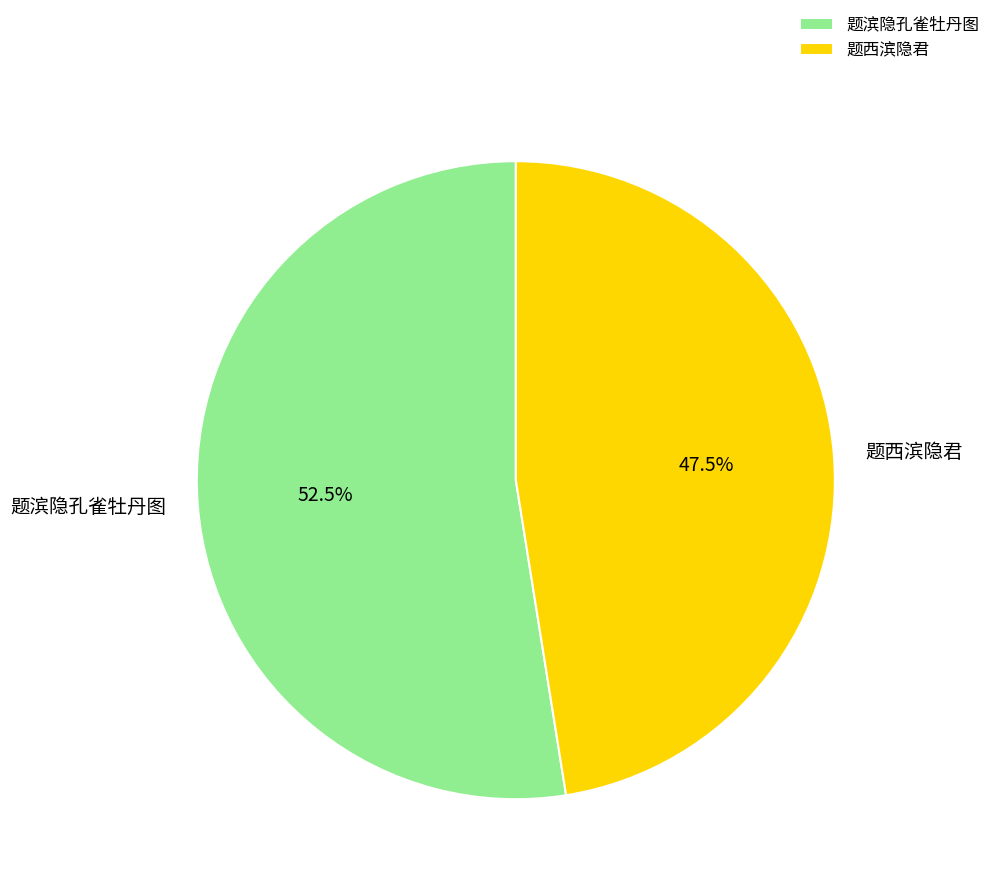

Rank the categories by value from highest to lowest.

题滨隐孔雀牡丹图, 题西滨隐君